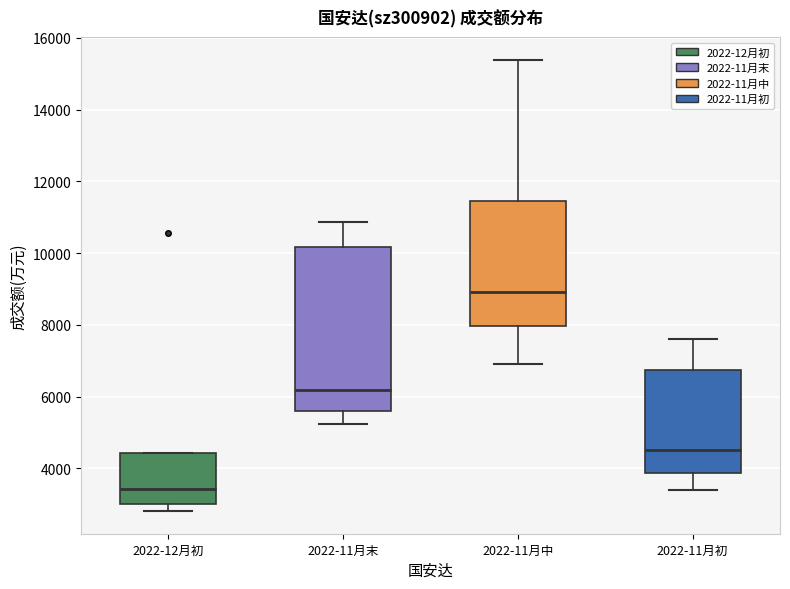

Reading left to right, transcribe this box plot: for each box, give where its median line is, the range the box spans, and where its two whiskers end, as read against the y-axis. The values are not printed on the chart, so give them approximately, as read against the axis.

2022-12月初: median 3400, box 3000 to 4400, whiskers 2800 to 4400
2022-11月末: median 6200, box 5600 to 10200, whiskers 5200 to 10800
2022-11月中: median 9000, box 8000 to 11400, whiskers 7000 to 15400
2022-11月初: median 4600, box 3800 to 6800, whiskers 3400 to 7600